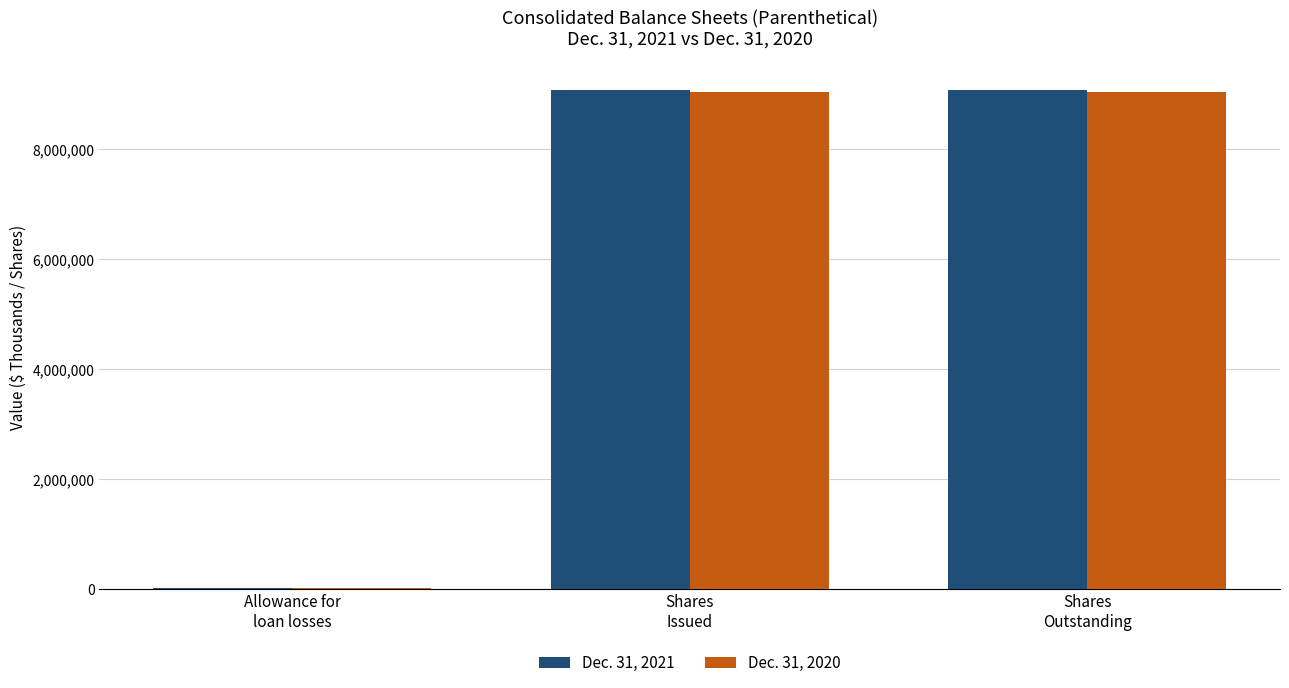

What is the approximate value of Dec. 31, 2021 at Shares
Outstanding, to the nearest 10?

9071420